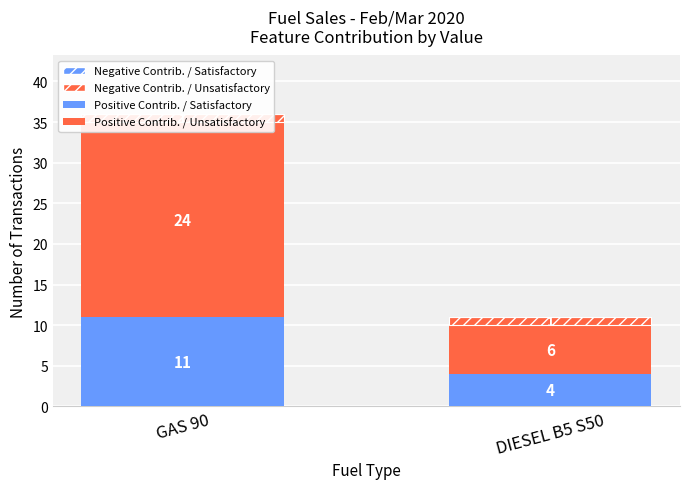

True or false: Negative Contrib. / Satisfactory has a value of 0 at DIESEL B5 S50.

True